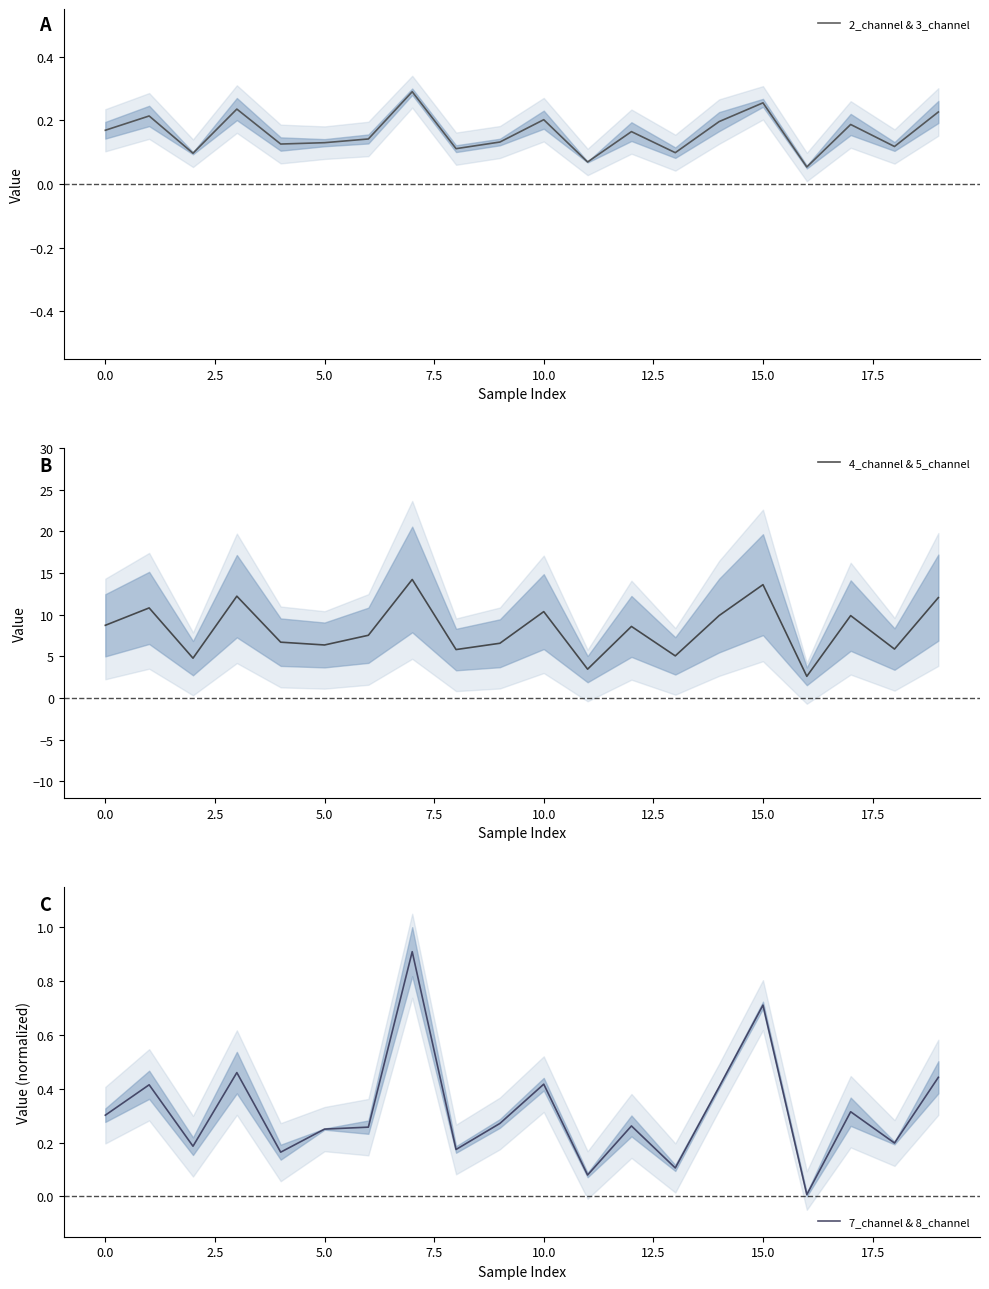

How many interior local valleys does the 7_channel & 8_channel series have?

7